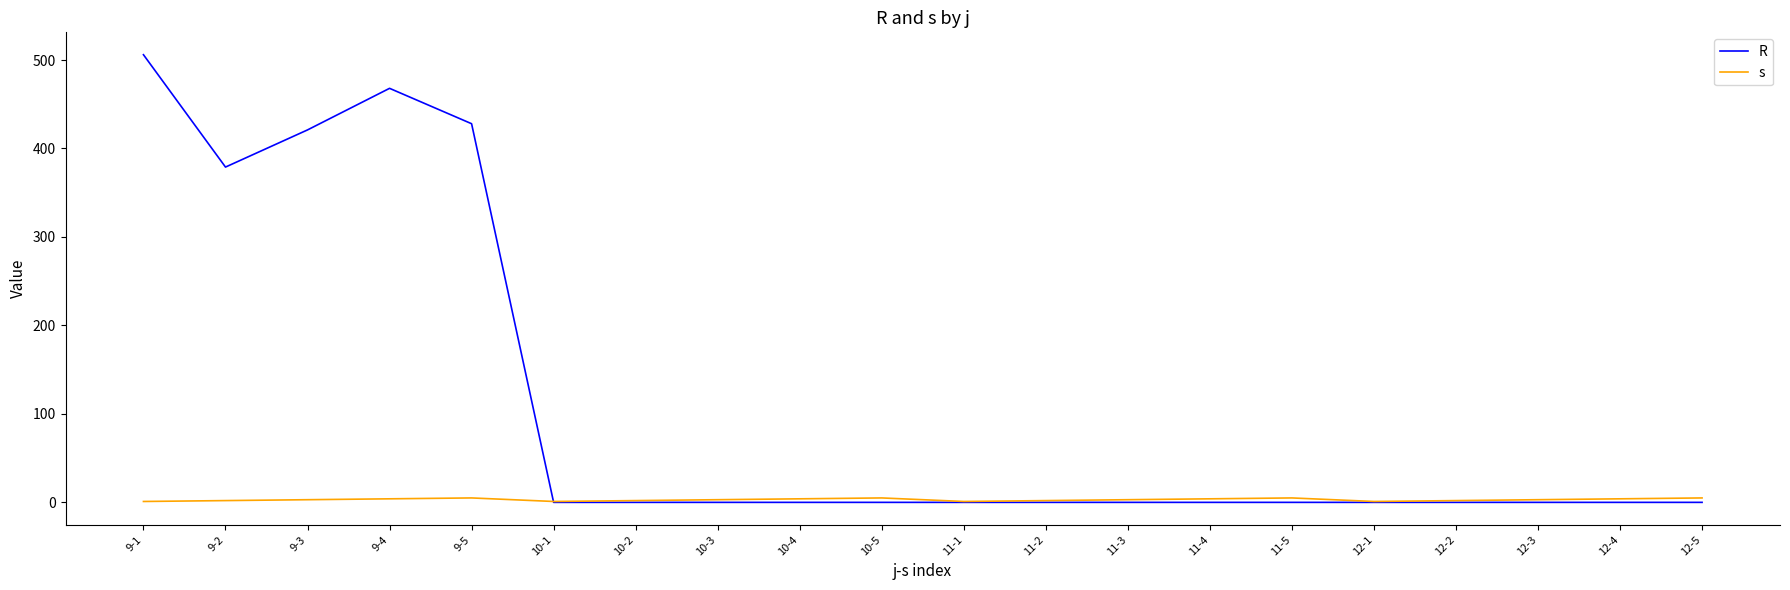

Rank the series by their average value, from highest to lowest.

R, s